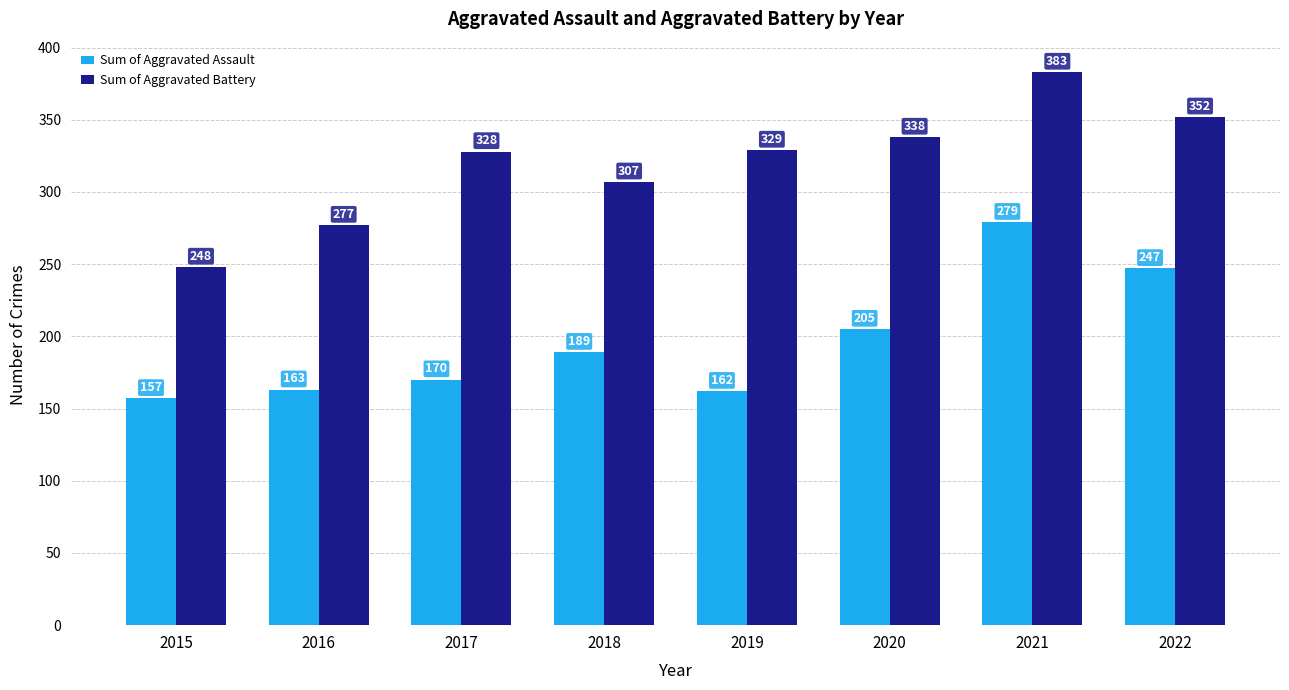

What is the total value across all series at 2022?

599